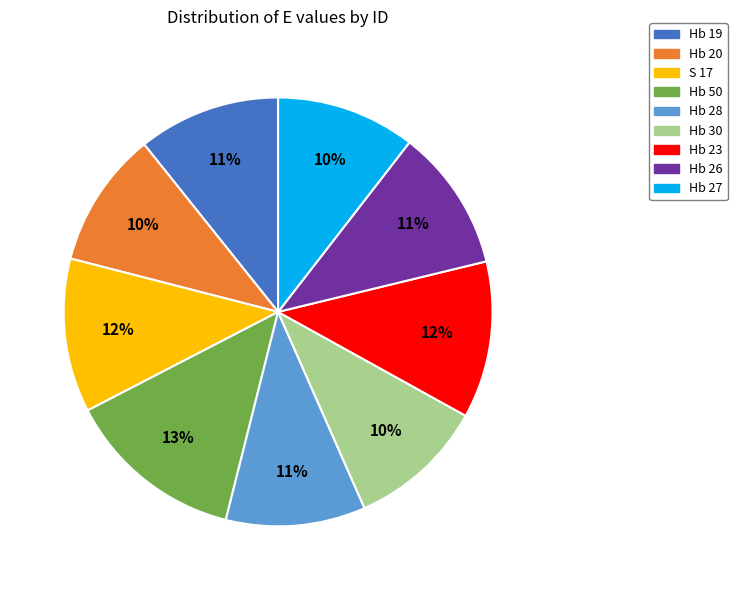

To the nearest percent, what is the average slice percentage?

11%